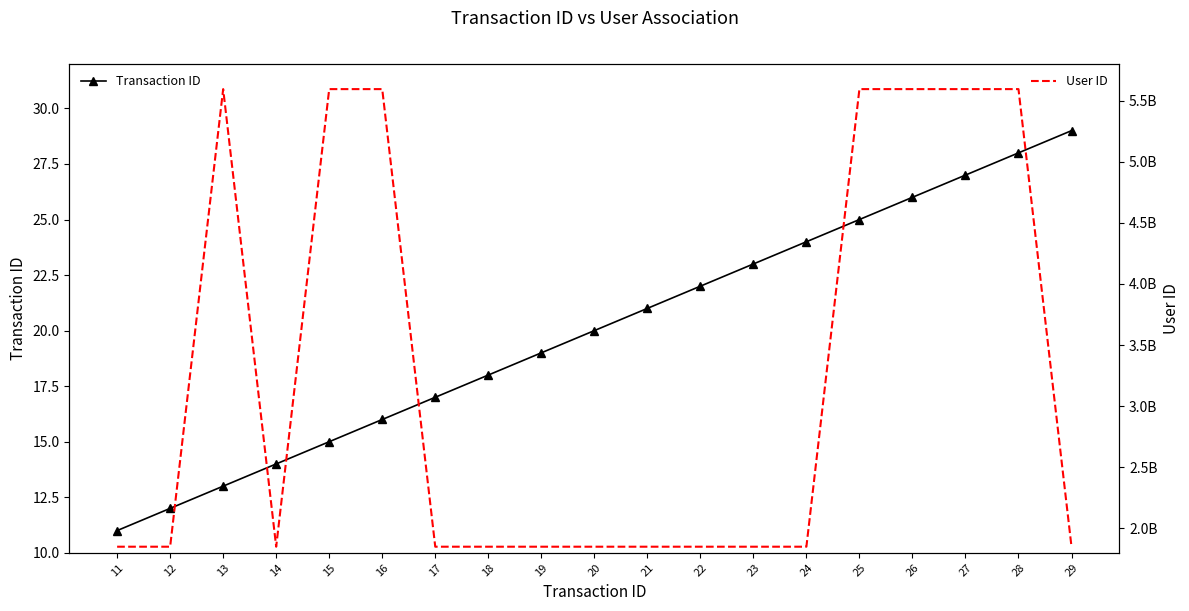

Reading left to right, transcribe all the data shown in this chart.

Transaction ID: 11	12	13	14	15	16	17	18	19	20	21	22	23	24	25	26	27	28	29
User ID: 1849953640	1849953640	5594512881	1849953640	5594512881	5594512881	1849953640	1849953640	1849953640	1849953640	1849953640	1849953640	1849953640	1849953640	5594512881	5594512881	5594512881	5594512881	1849953640